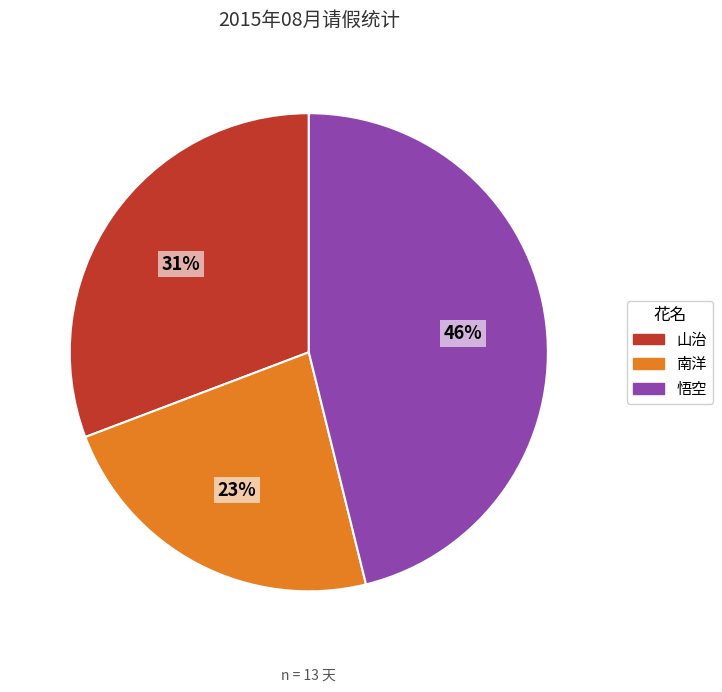

Is the sum of 山治 and 南洋 greater than half?

Yes